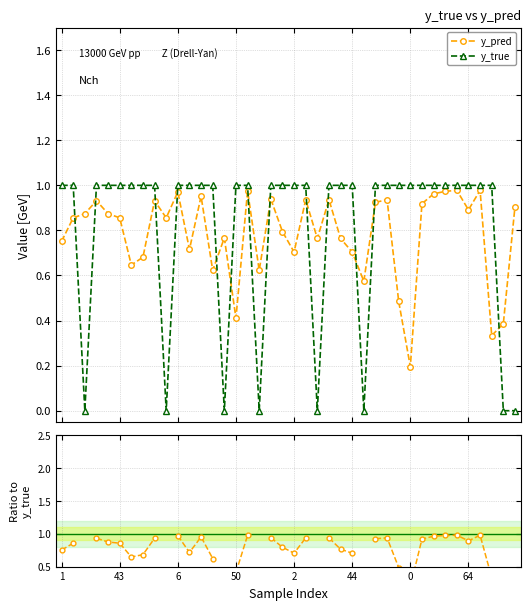

What is the value of the y_pred point at the 18th from the left?

0.6